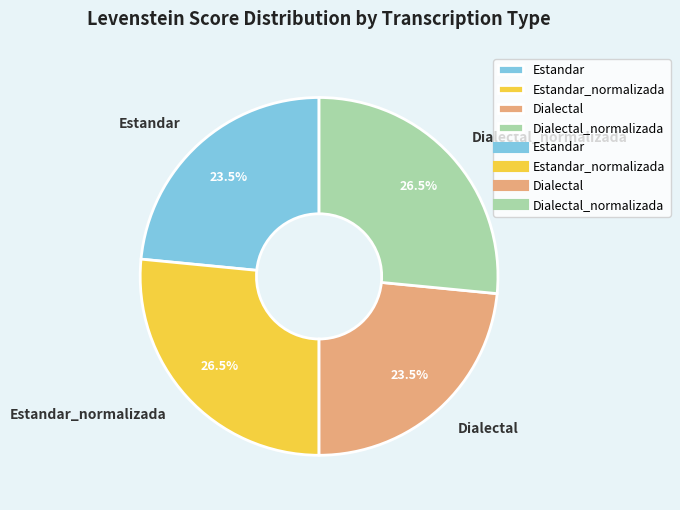

Is the sum of Estandar and Dialectal greater than half?

No